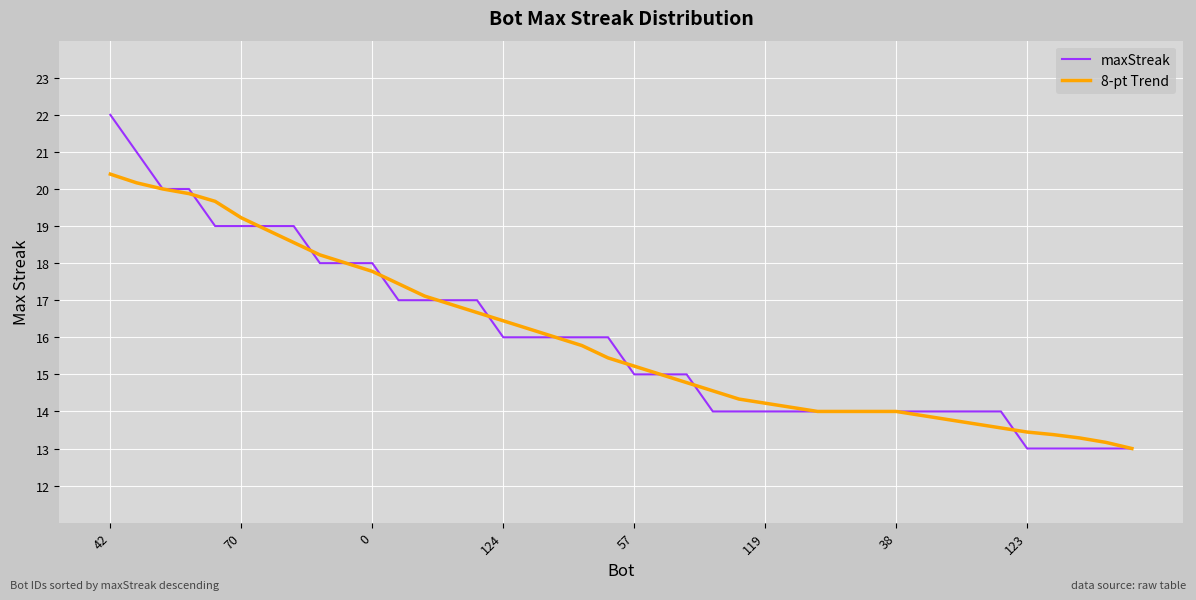

Which series has the largest range (max minus min)?

maxStreak